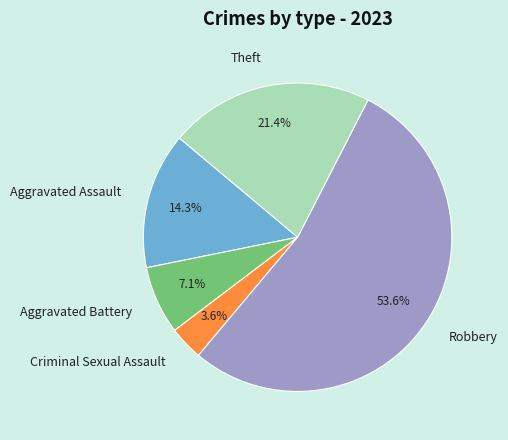

The Aggravated Assault slice represents 14% of the pie. True or false?

True